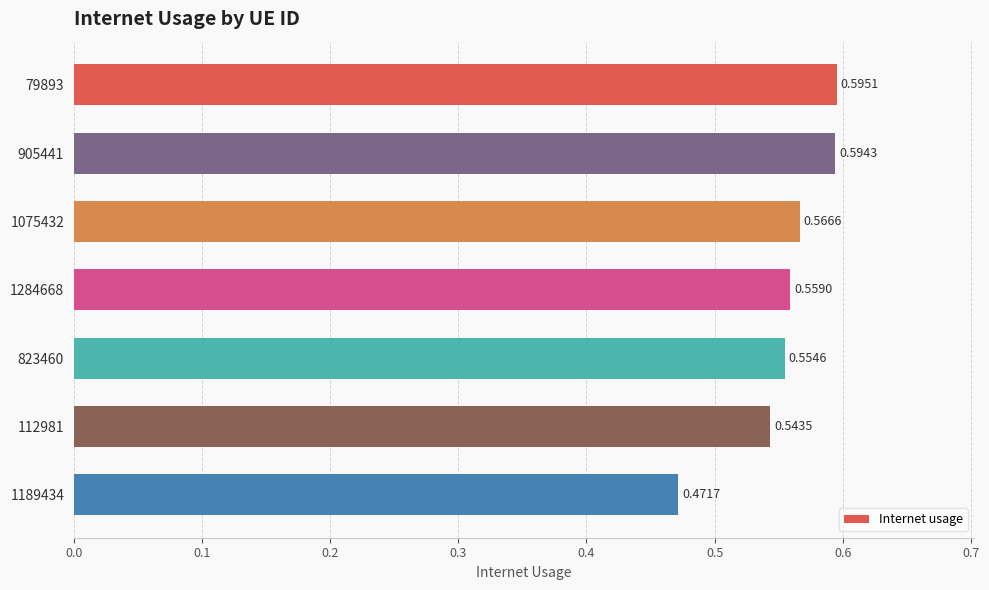

What is the difference between the maximum and minimum values?

0.1